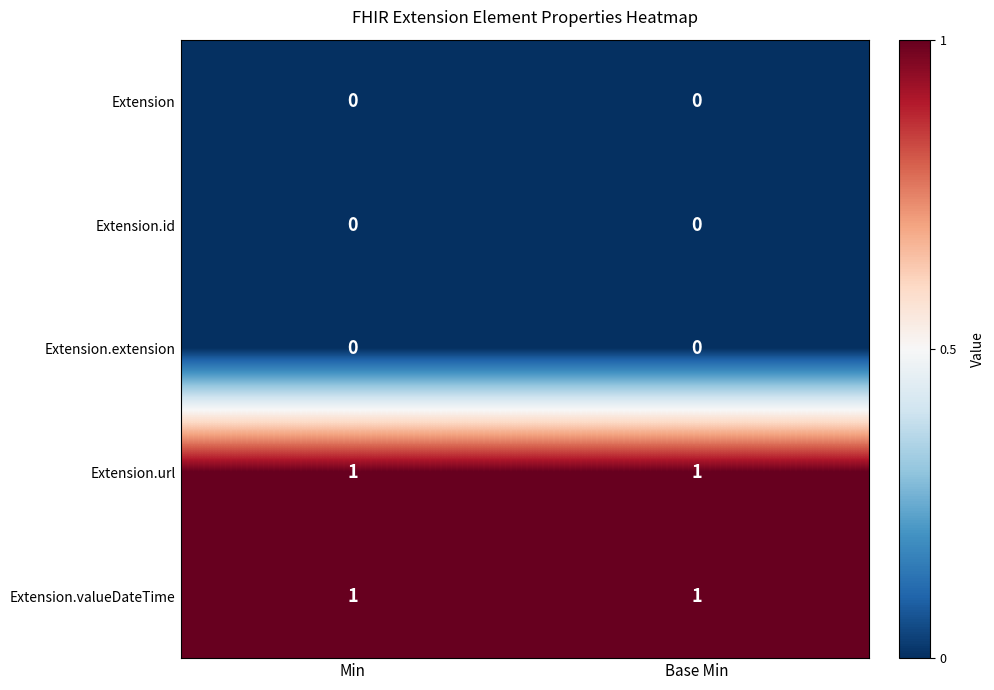

True or false: Extension.valueDateTime has a value of 0 at Min.

False